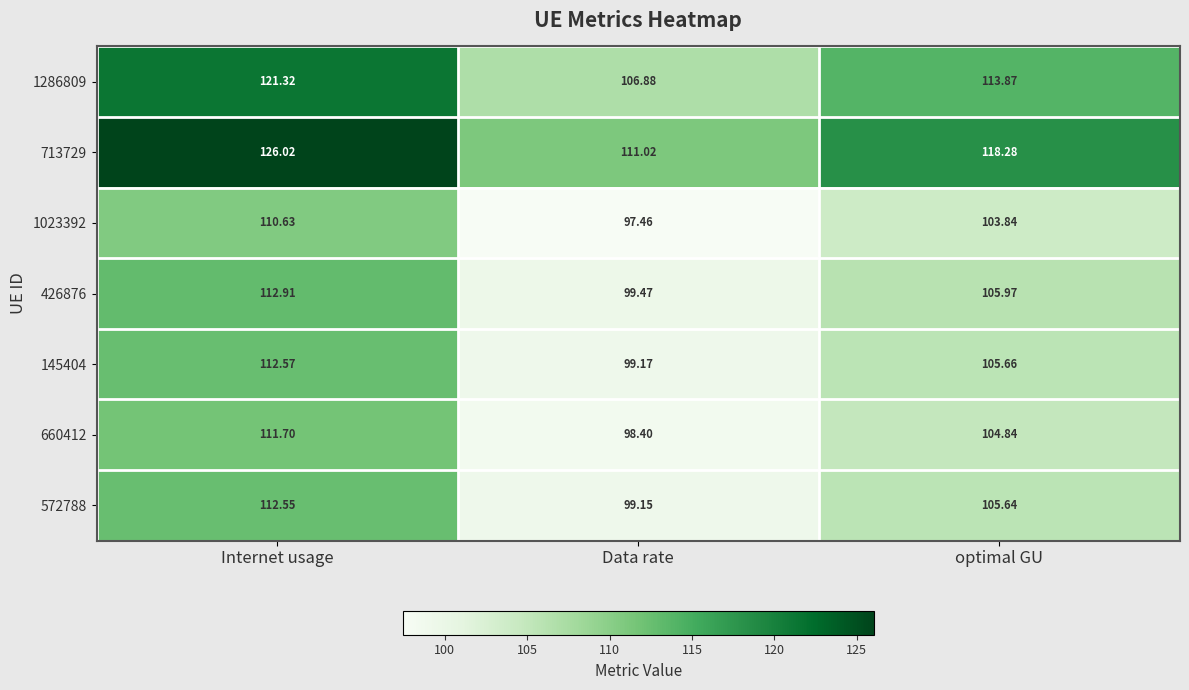

Which label corresponds to the largest value in the chart?

Internet usage